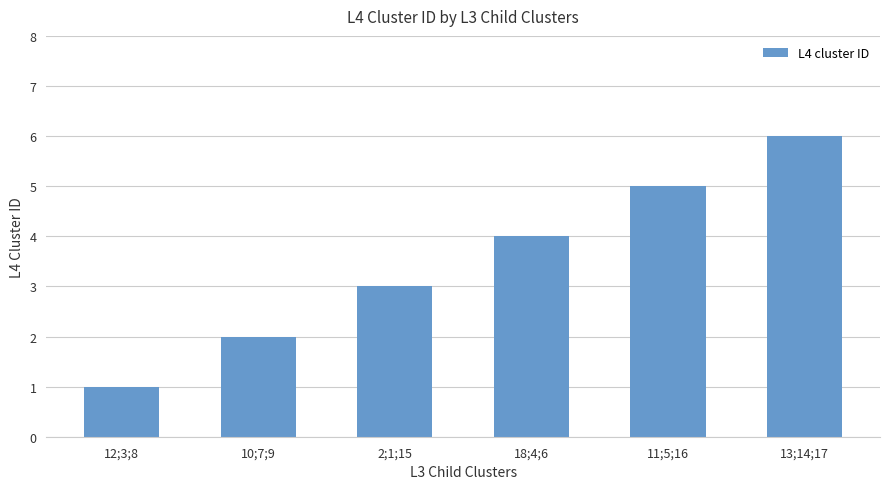

Rank the categories by value from highest to lowest.

13;14;17, 11;5;16, 18;4;6, 2;1;15, 10;7;9, 12;3;8